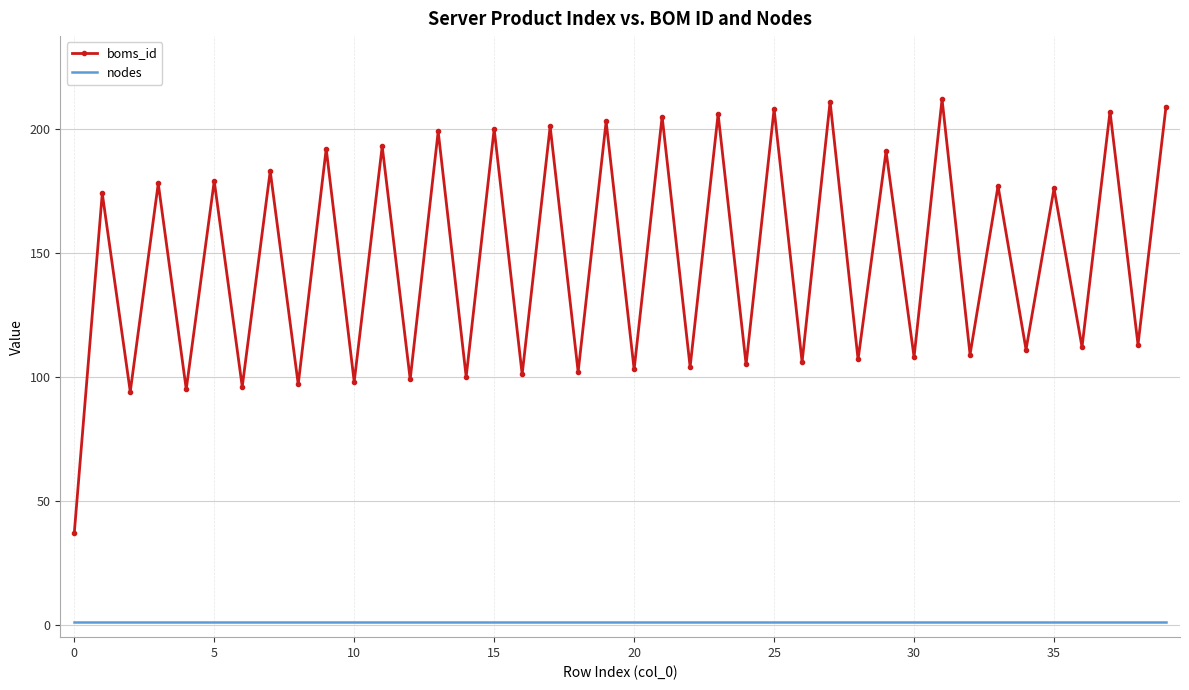

Which series has the largest total across all categories?

boms_id